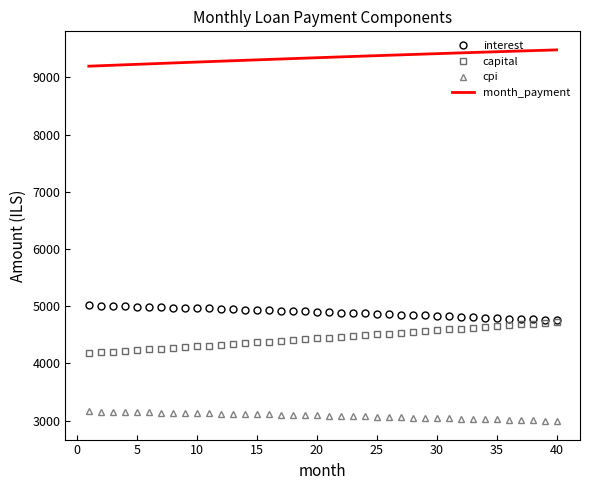

Rank the series by their maximum value, from highest to lowest.

month_payment, interest, capital, cpi